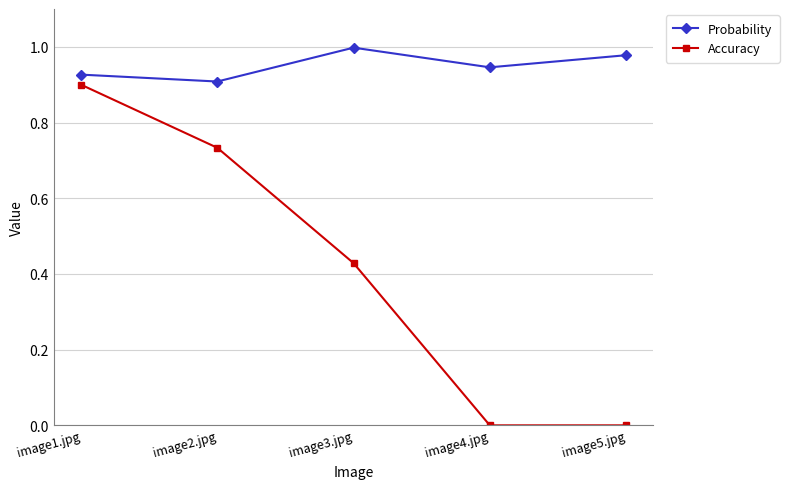

Is the value of Accuracy at image2.jpg greater than the value of Probability at image5.jpg?

No